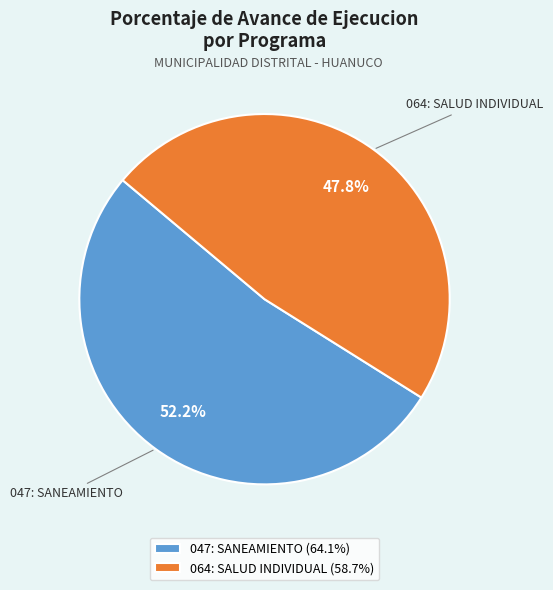

Rank the categories by value from highest to lowest.

047: SANEAMIENTO, 064: SALUD INDIVIDUAL